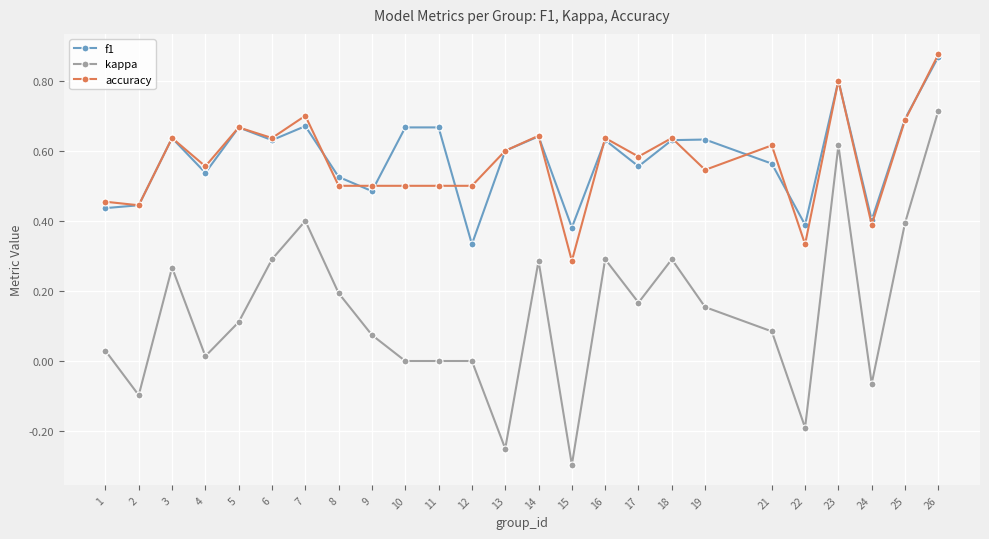

At which label is f1 closest to 0?

12